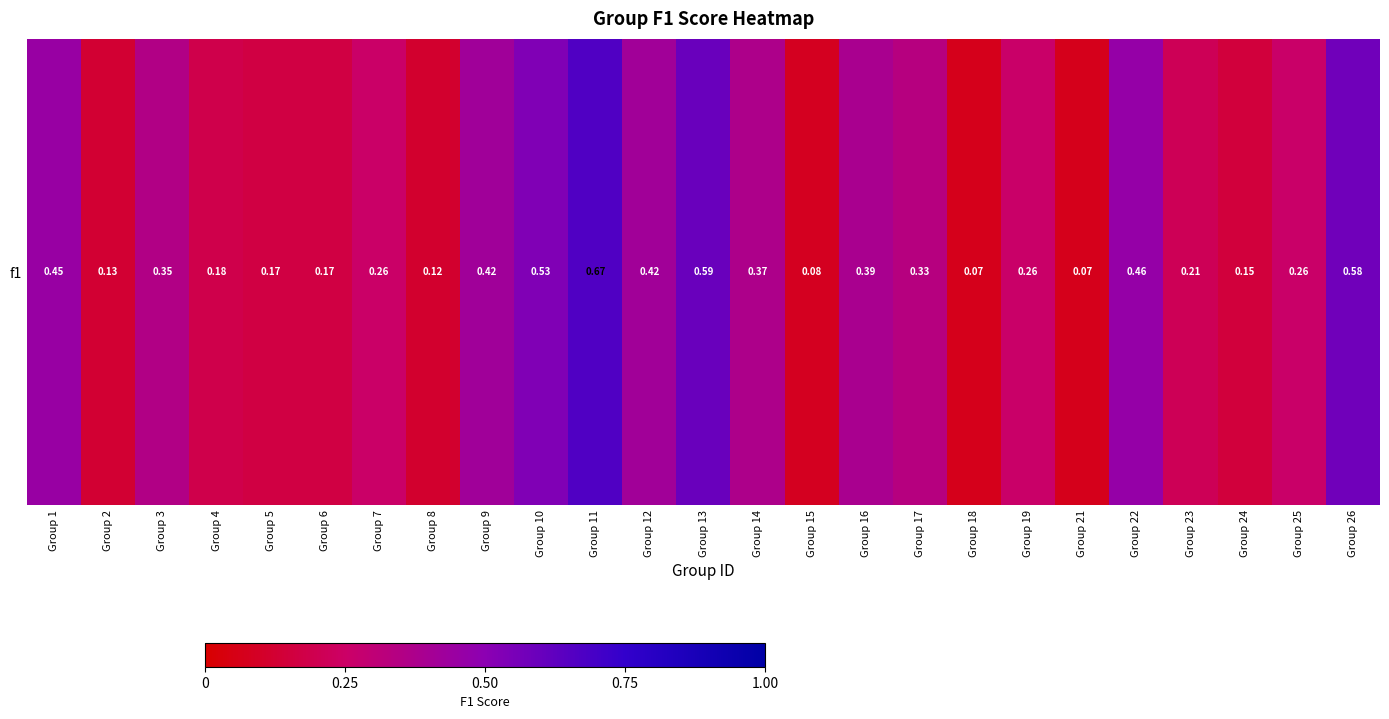

What is the sum of all values?

7.7